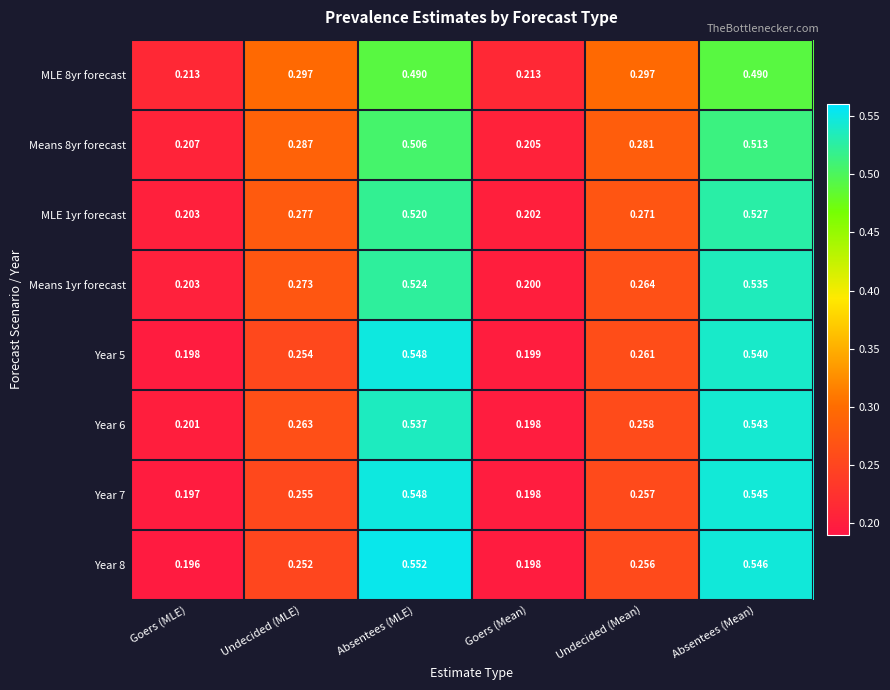

At which category is the sum across all series the highest?

Absentees (Mean)